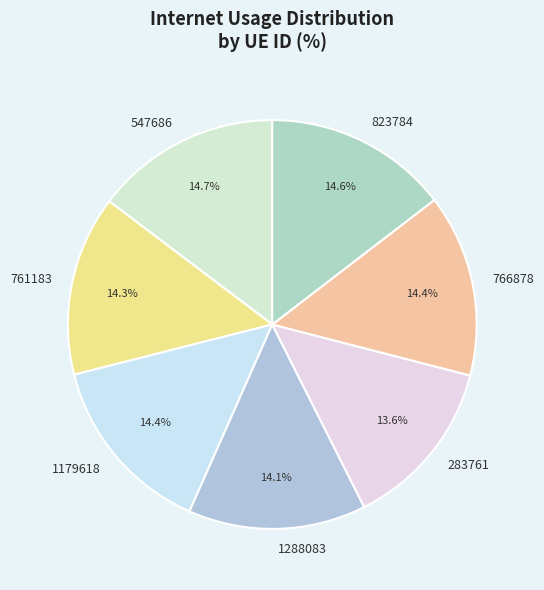

Count the number of slices in the pie.

7